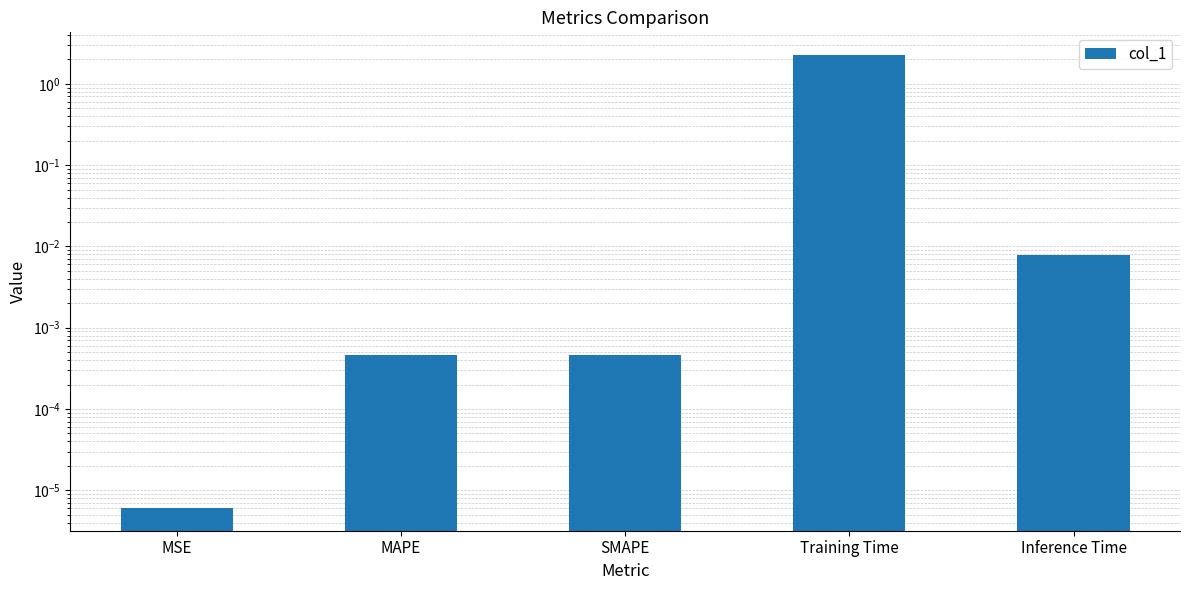

Reading right to left, what are all the values shown in this chart?

0.0	2.3	0.0	0.0	0.0